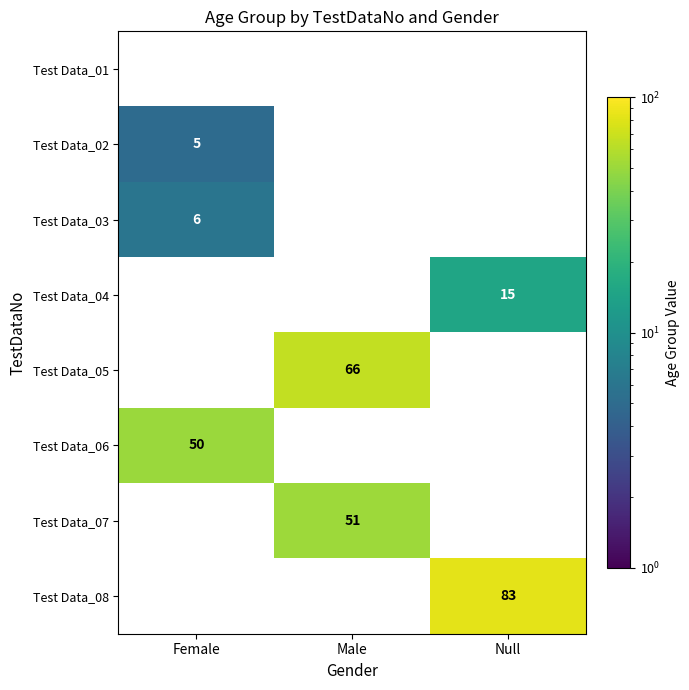

What is the difference between the maximum and minimum values in the Test Data_02 series?

5